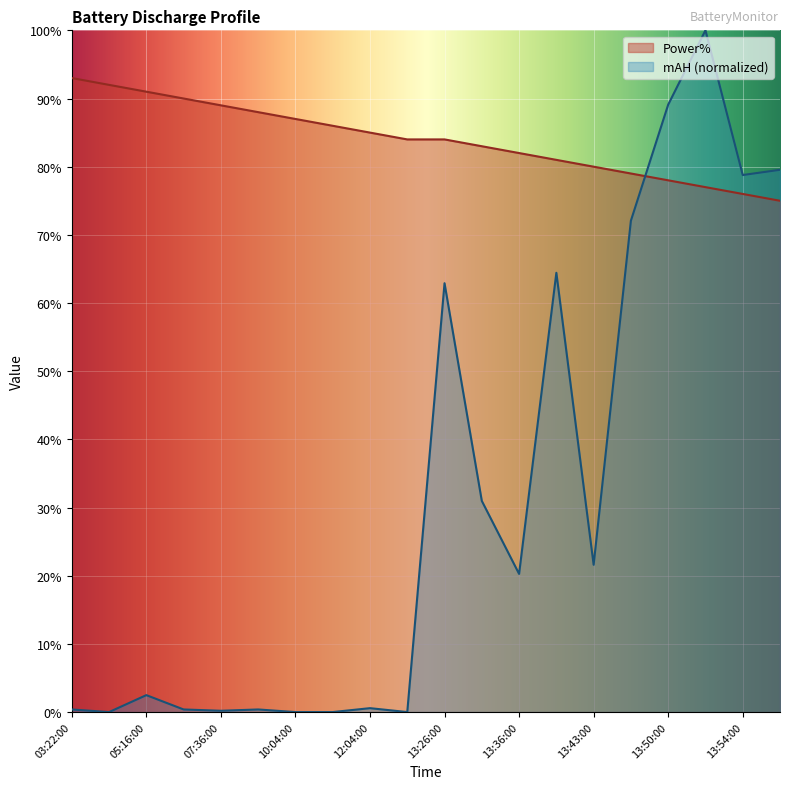

True or false: Power% and mAH intersect in this chart.

True